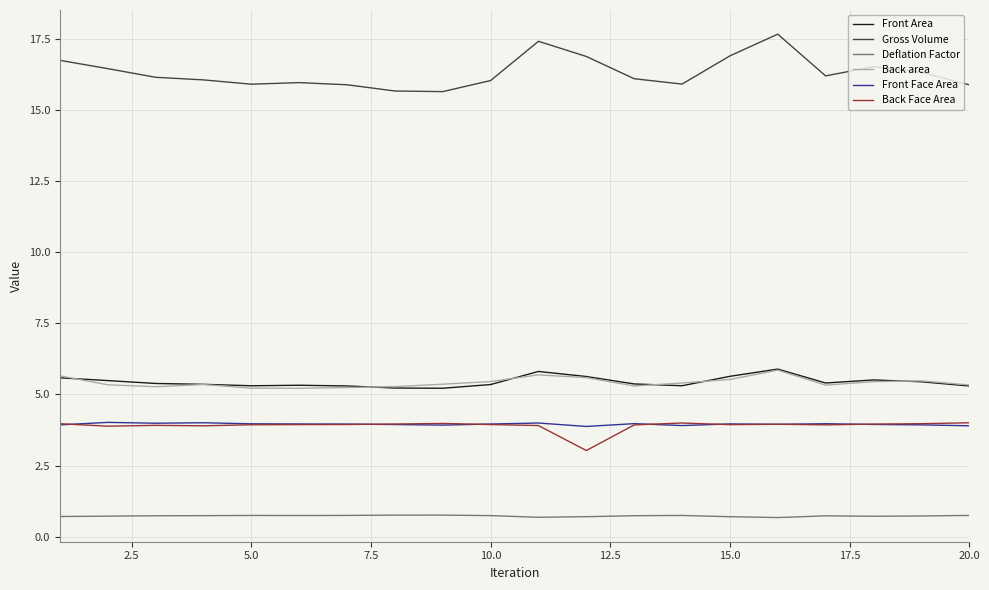

True or false: Gross Volume and Front Area cross at least once.

False